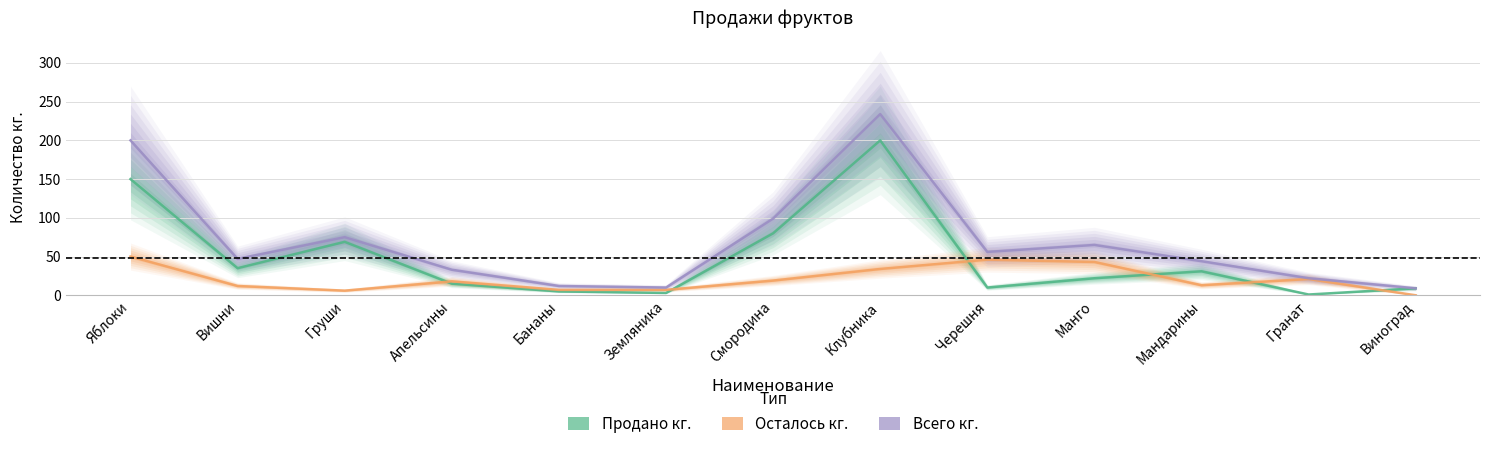

Reading right to left, extract all data points from this chart.

Продано кг.: 9	1	31	22	10	200	80	3	5	15	69	35	150
Осталось кг.: 0	21	13	43	46	34	19	7	7	18	6	12	50
Всего кг.: 9	22	44	65	56	234	99	10	12	33	75	47	200